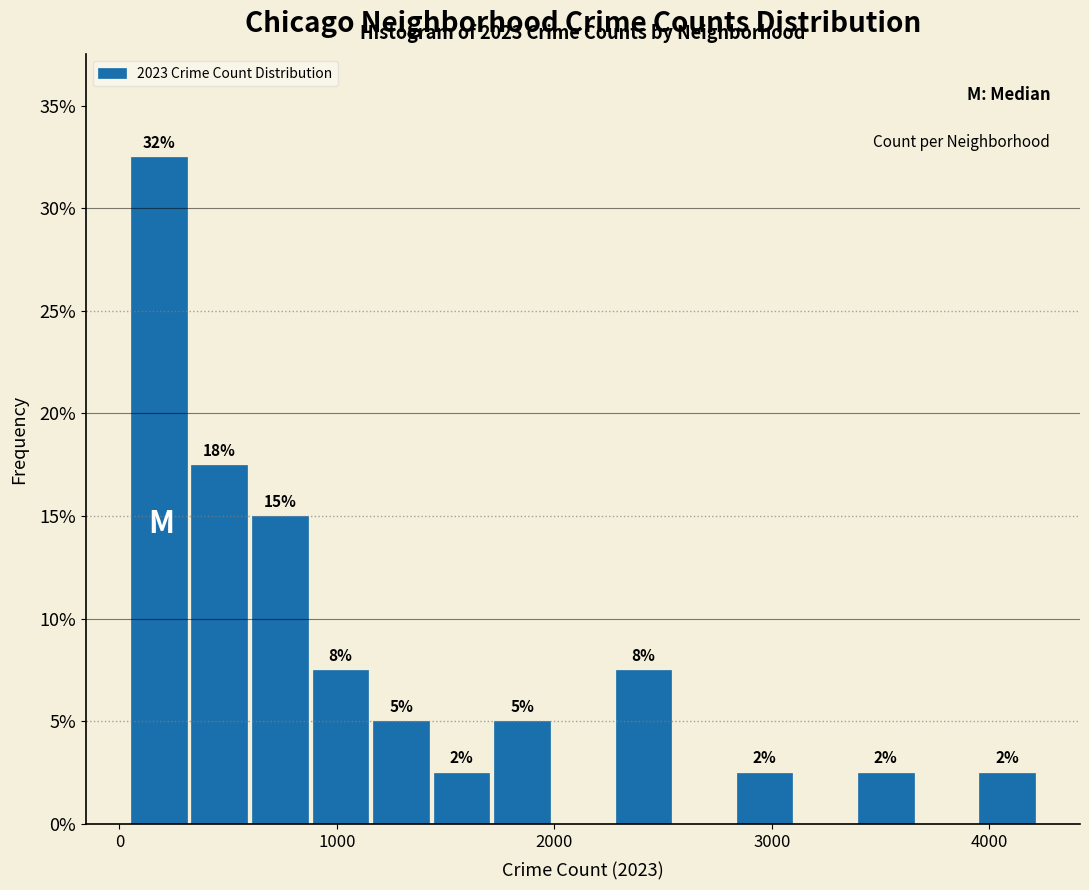

Around what value on the x-axis is the tallest bar? Give the approximate position of its centre, as read against the axis.

200